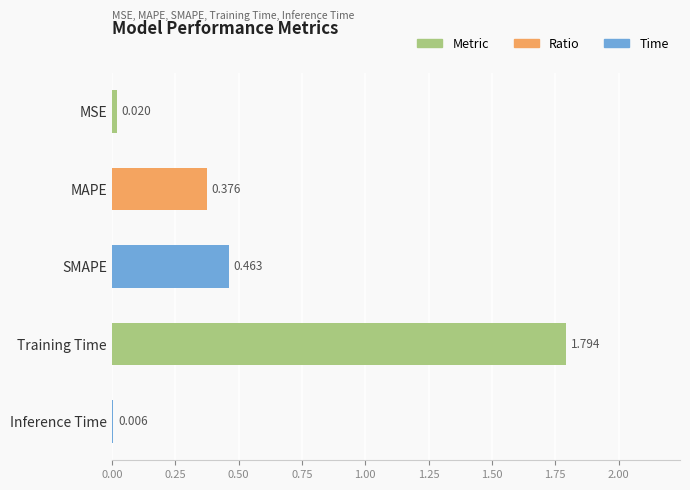

Where is the data nearest to the value 0?

Inference Time